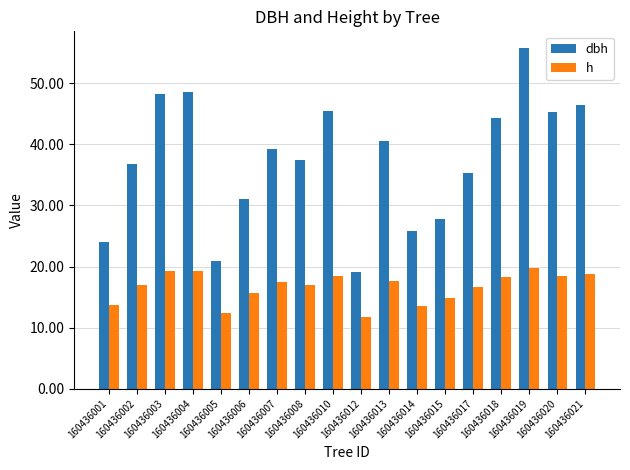

What is the difference between the maximum and minimum values in the h series?

8.0